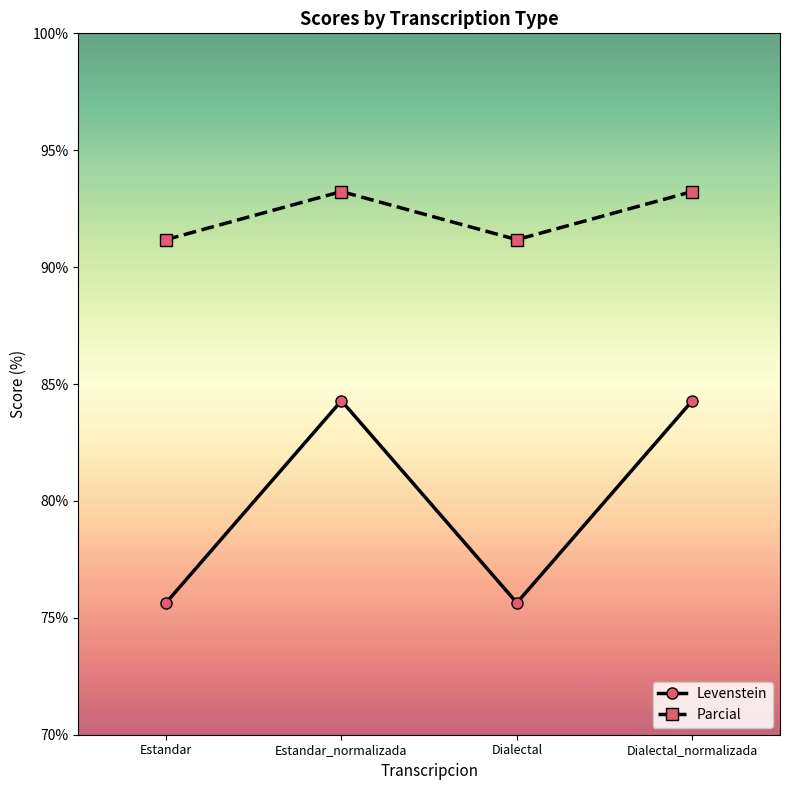

Which series has the widest spread of values?

Levenstein